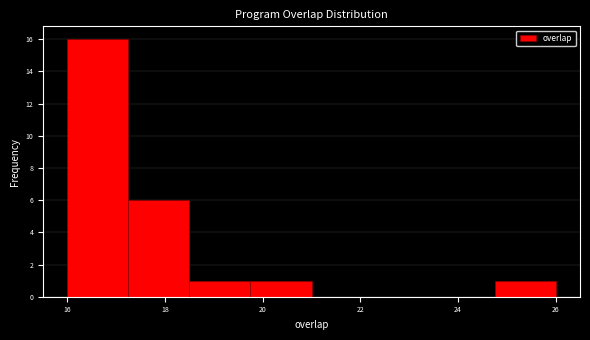

How tall is the bar that spans 24.75 to 26.00 on the x-axis? Neither the bar edges nor the heights are printed on the chart, so give them approximately, as read against the axes.

1